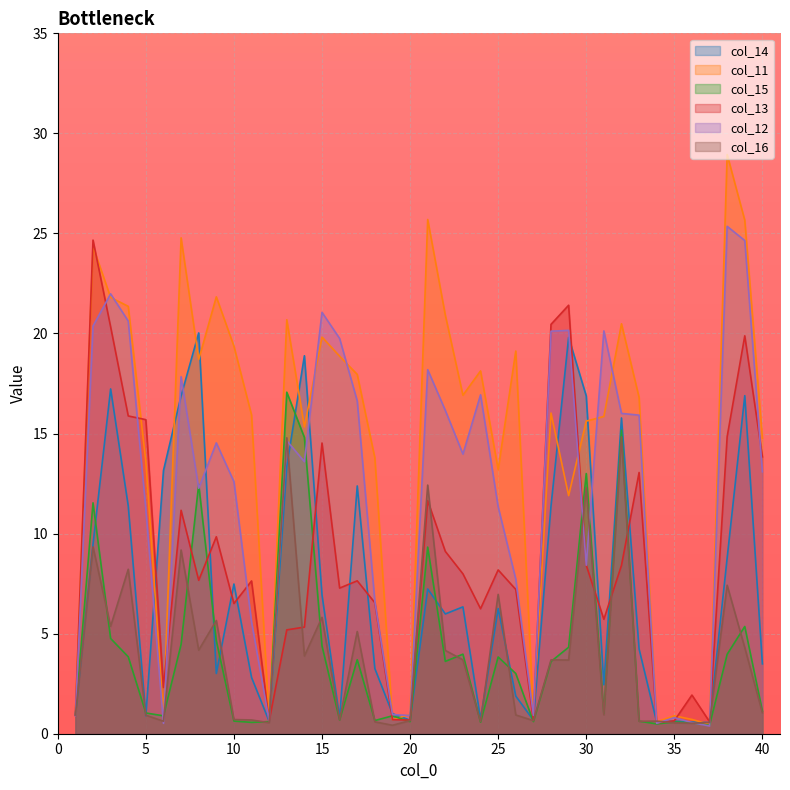

Reading left to right, what are all the values shown in this chart?

col_14: 0.9	9.5	17.2	11.4	0.9	13.2	16.9	20.0	3.0	7.5	2.8	0.6	13.4	18.9	6.9	0.8	12.4	3.3	1.0	0.7	7.2	6.0	6.3	0.7	6.3	1.9	0.7	11.4	19.8	16.9	2.4	15.8	4.2	0.6	0.6	0.6	0.6	8.8	16.9	3.5
col_11: 1.0	24.3	21.8	21.4	13.6	0.9	24.8	18.7	21.8	19.4	15.9	0.7	20.7	15.3	19.8	18.9	18.0	13.8	0.7	1.0	25.7	20.9	16.9	18.1	13.2	19.1	1.0	16.0	11.9	15.6	15.9	20.5	16.8	0.6	0.9	0.7	0.5	28.9	25.7	14.8
col_15: 0.9	11.5	4.8	3.8	1.0	0.9	4.5	12.5	4.6	0.6	0.6	0.6	17.1	14.8	4.4	0.7	3.7	0.7	0.9	0.6	9.3	3.6	4.0	0.6	3.8	3.0	0.6	3.6	4.3	13.0	1.0	15.2	0.6	0.5	0.6	0.5	0.4	4.0	5.4	1.1
col_13: 0.9	24.7	20.3	15.9	15.7	2.3	11.2	7.7	9.8	6.5	7.6	0.6	5.2	5.3	14.5	7.3	7.6	6.5	0.7	0.7	11.7	9.1	8.0	6.2	8.2	7.2	0.7	20.5	21.4	8.4	5.7	8.4	13.1	0.5	0.6	1.9	0.6	14.8	19.9	13.8
col_12: 0.9	20.4	22.0	20.6	11.2	0.5	17.8	12.3	14.5	12.6	5.6	0.6	14.6	13.6	21.1	19.8	16.6	6.6	1.0	0.9	18.2	16.2	14.0	16.9	11.3	7.7	0.9	20.1	20.2	8.4	20.1	16.0	15.9	0.5	0.8	0.6	0.4	25.4	24.6	13.1
col_16: 0.9	9.3	5.4	8.2	0.9	0.6	9.2	4.2	5.7	0.7	0.7	0.5	14.8	3.9	5.8	0.7	5.1	0.6	0.4	0.7	12.4	4.2	3.7	0.6	7.0	0.9	0.7	3.7	3.7	12.3	0.9	14.8	0.6	0.6	0.5	0.5	0.6	7.4	4.3	1.0